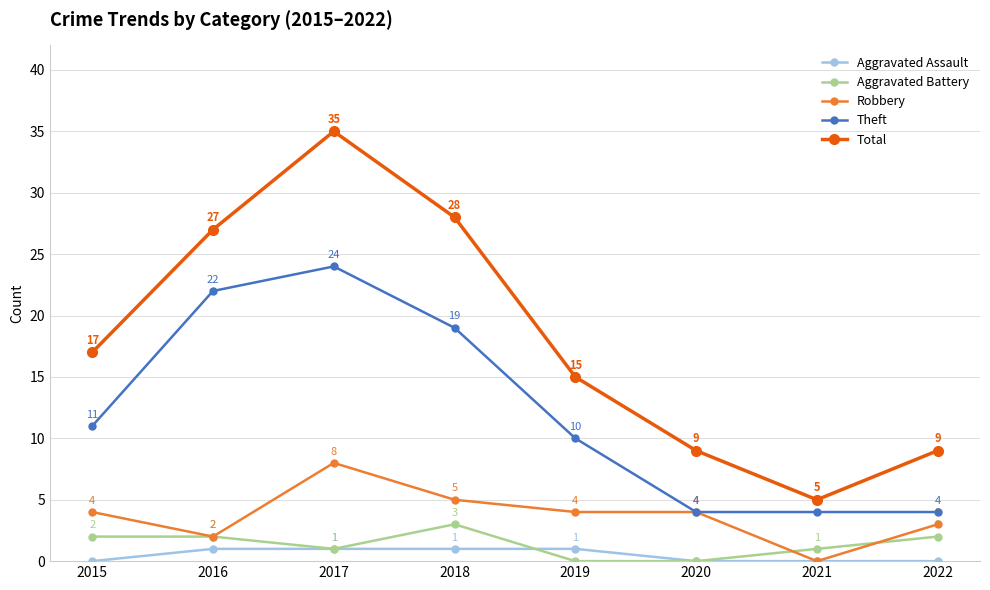

What is the greatest value displayed?

35